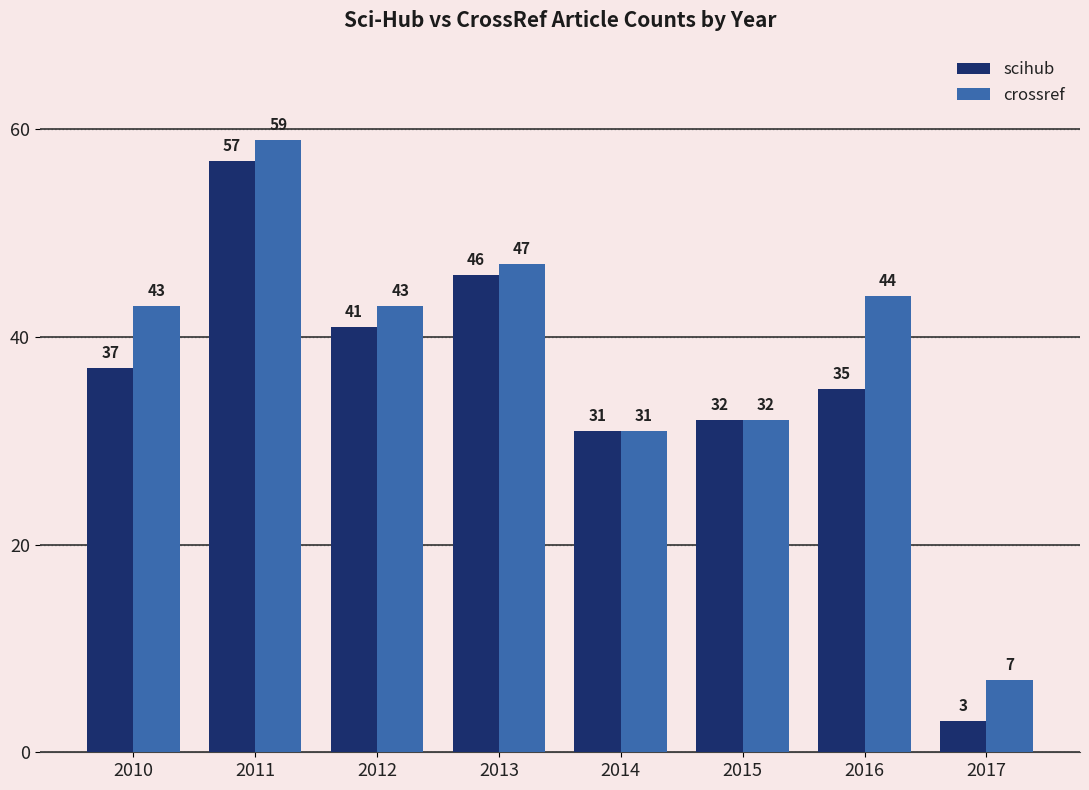

List the labels in order of scihub value, smallest first.

2017, 2014, 2015, 2016, 2010, 2012, 2013, 2011